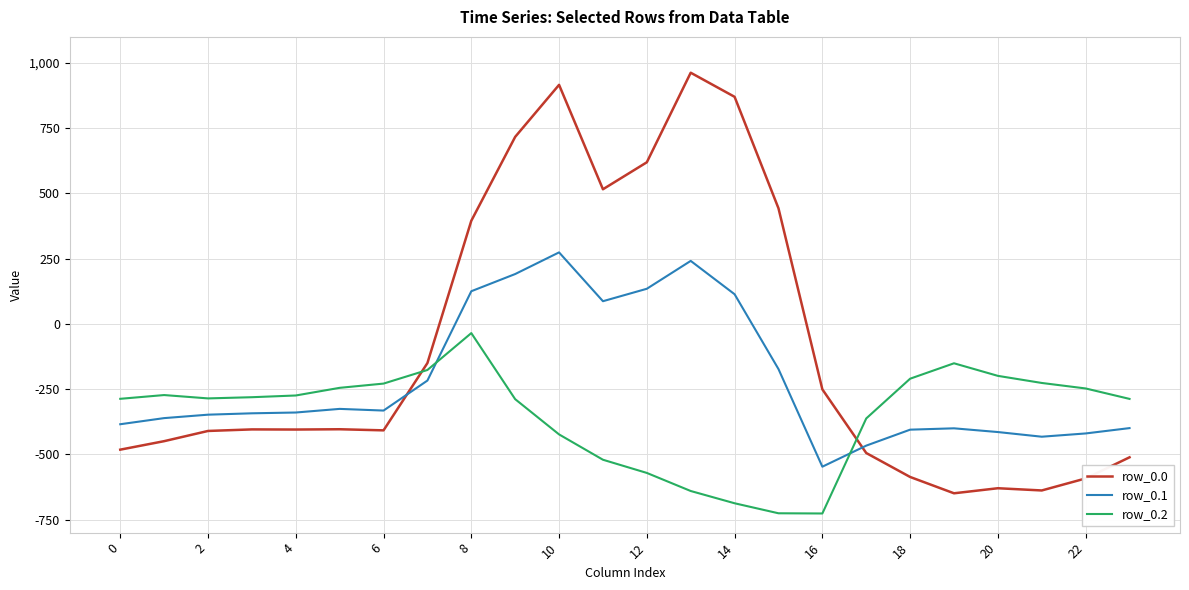

After their last crossing, which series has the higher values: row_0.0 or row_0.1?

row_0.1